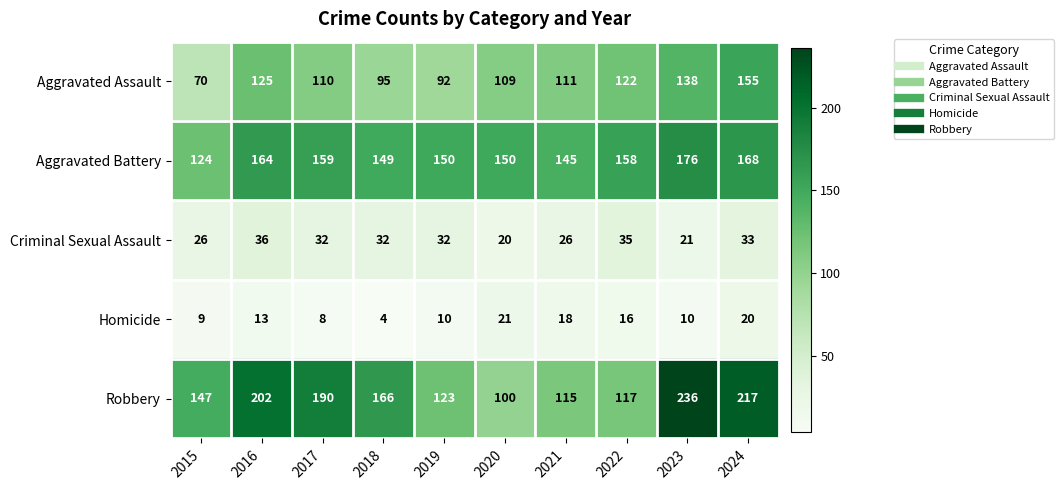

What is the difference between the Robbery values at 2019 and 2016?

79